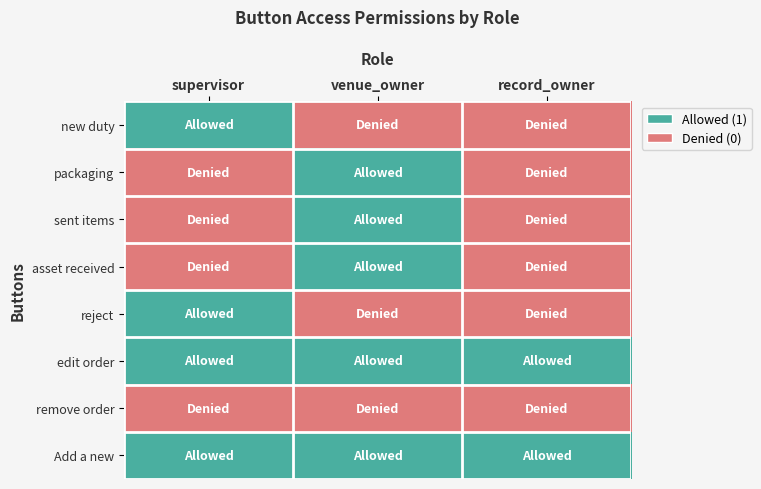

Between supervisor and venue_owner, which series saw the biggest shift?

new duty